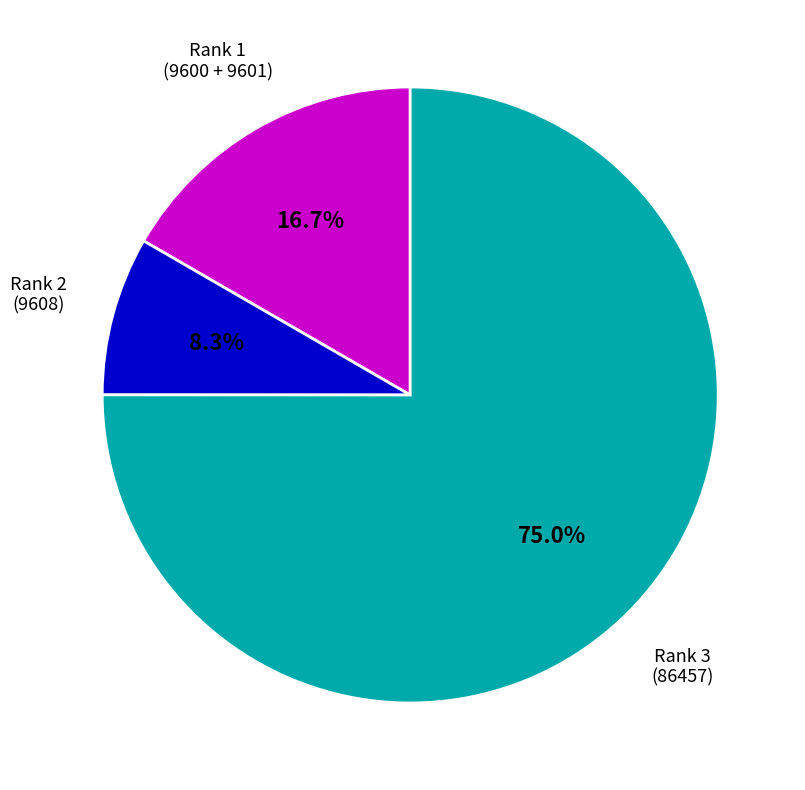

Does any single category account for the majority?

Yes